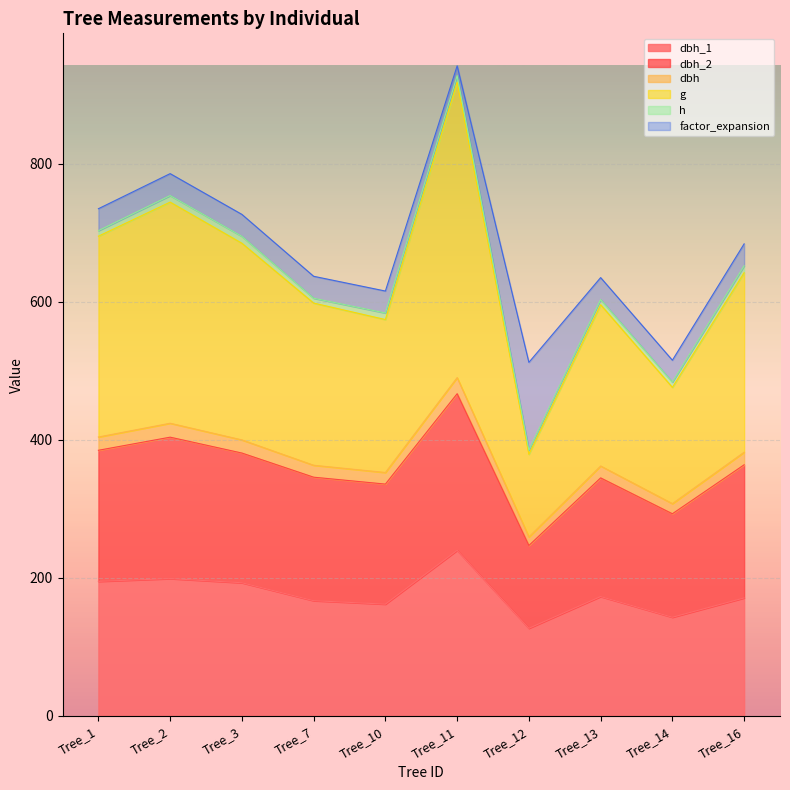

How many categories are shown in the chart?

10